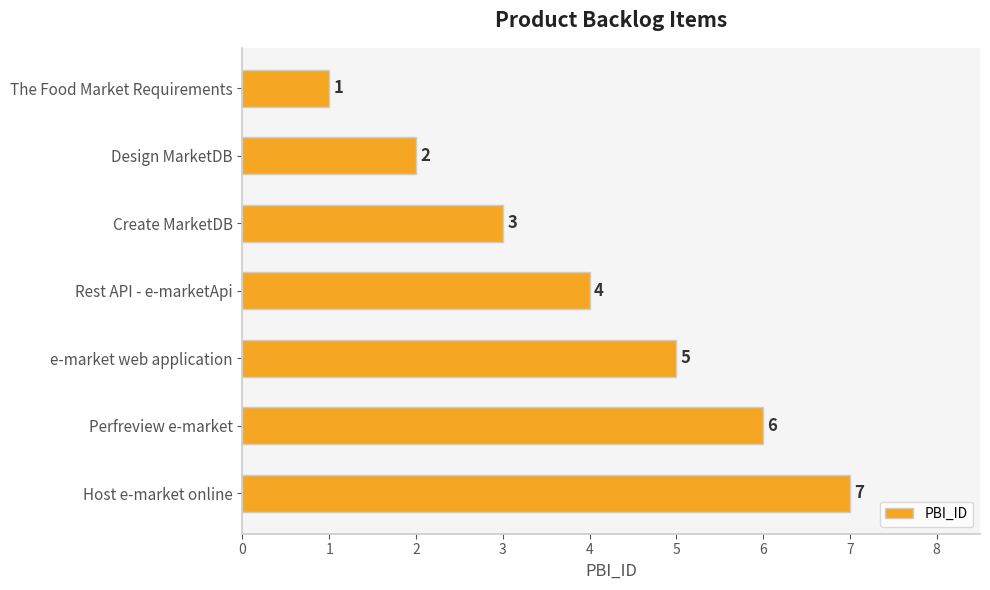

What is the difference between the second highest and minimum values?

5